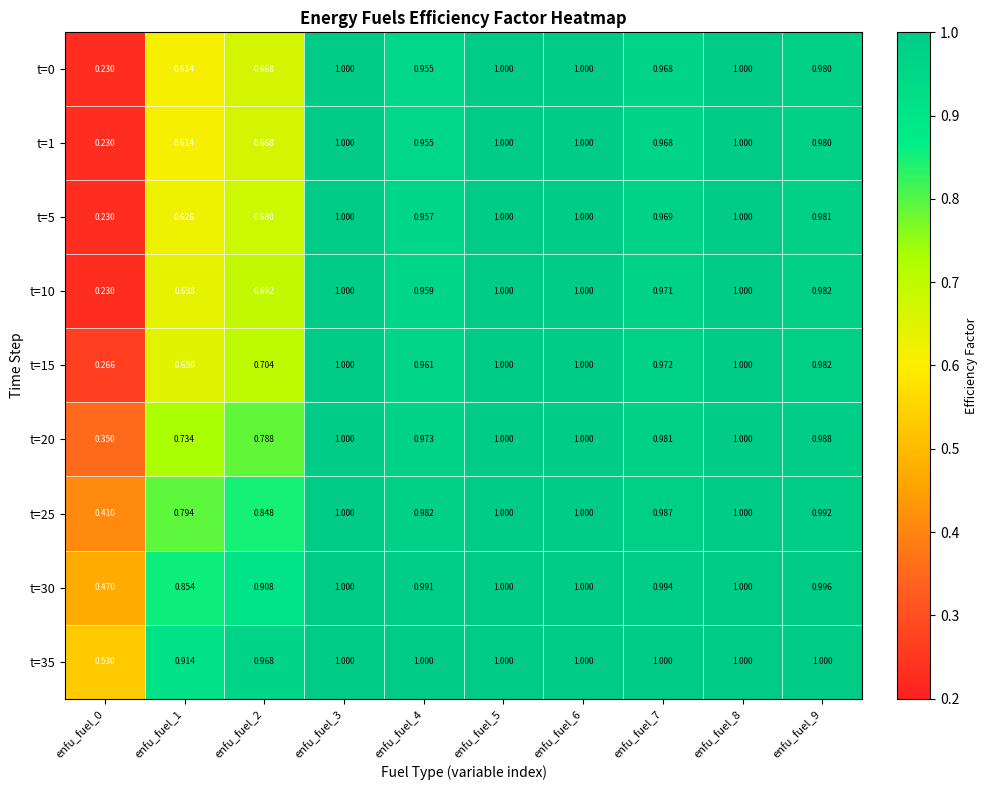

Is the value of t=15 at enfu_fuel_8 greater than the value of t=30 at enfu_fuel_4?

Yes